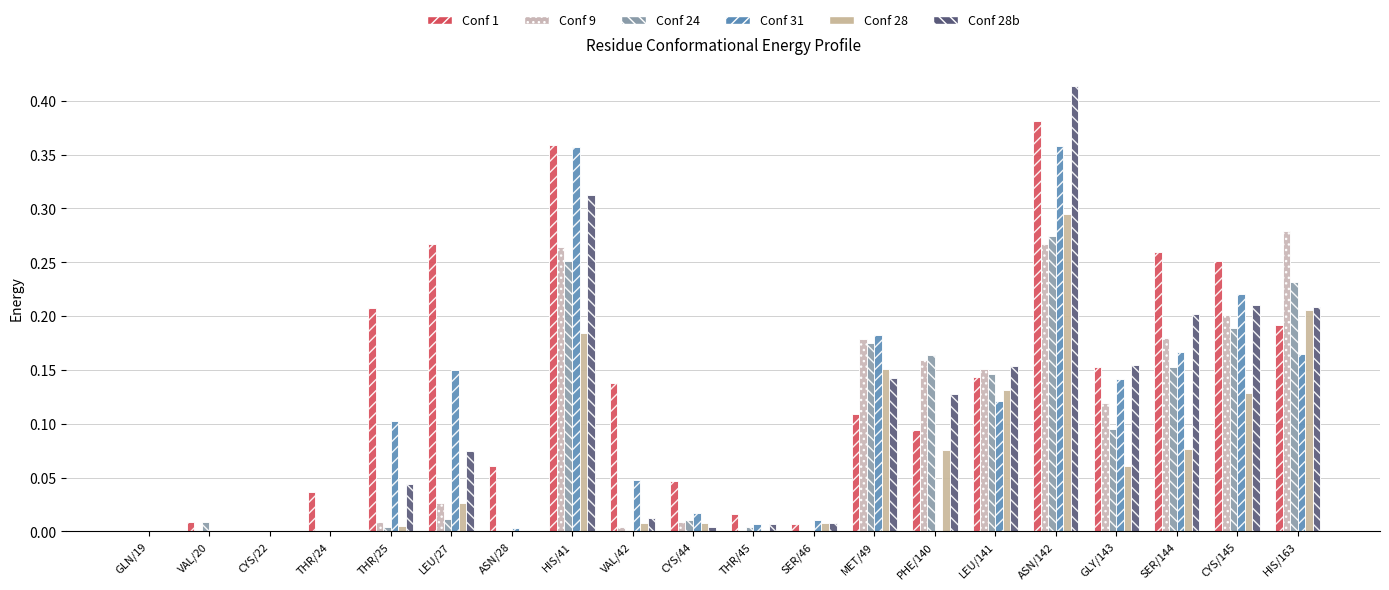

Which series changed the most between THR/24 and LEU/27?

Conf 1